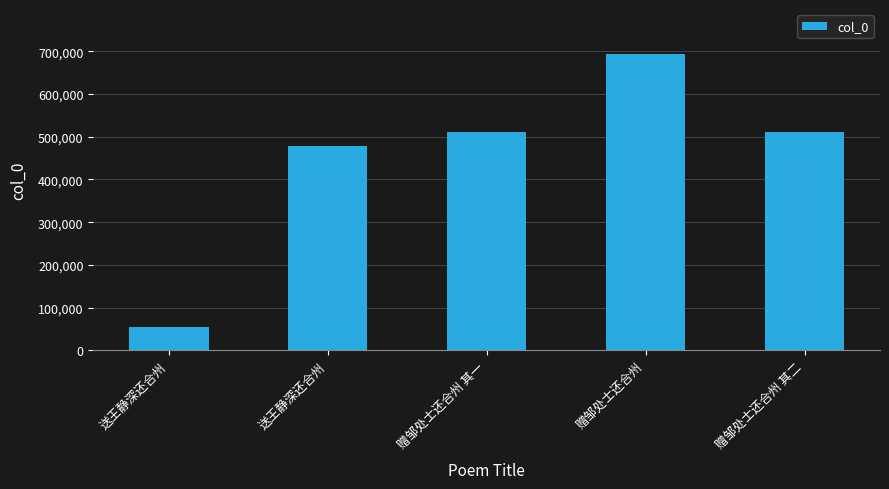

Which label corresponds to the largest value in the chart?

赠邹处士还合州